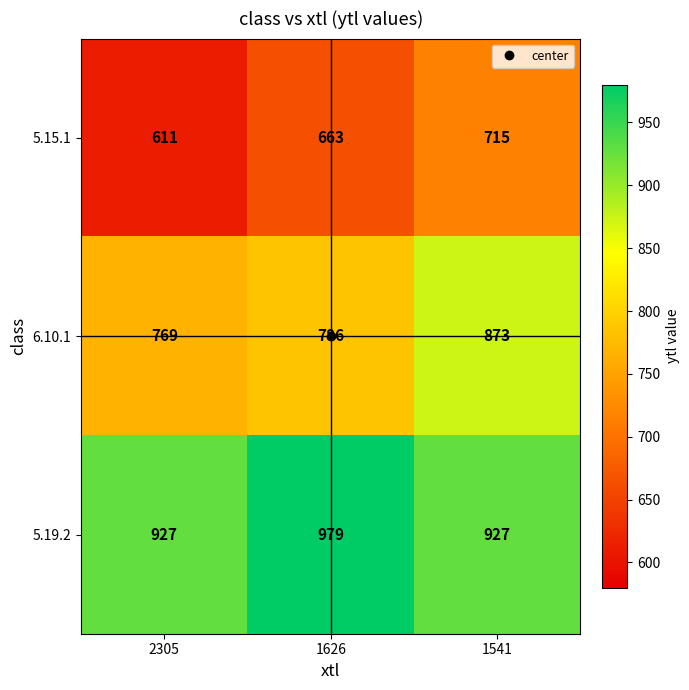

What is the sum of all 5.15.1 values?

1989